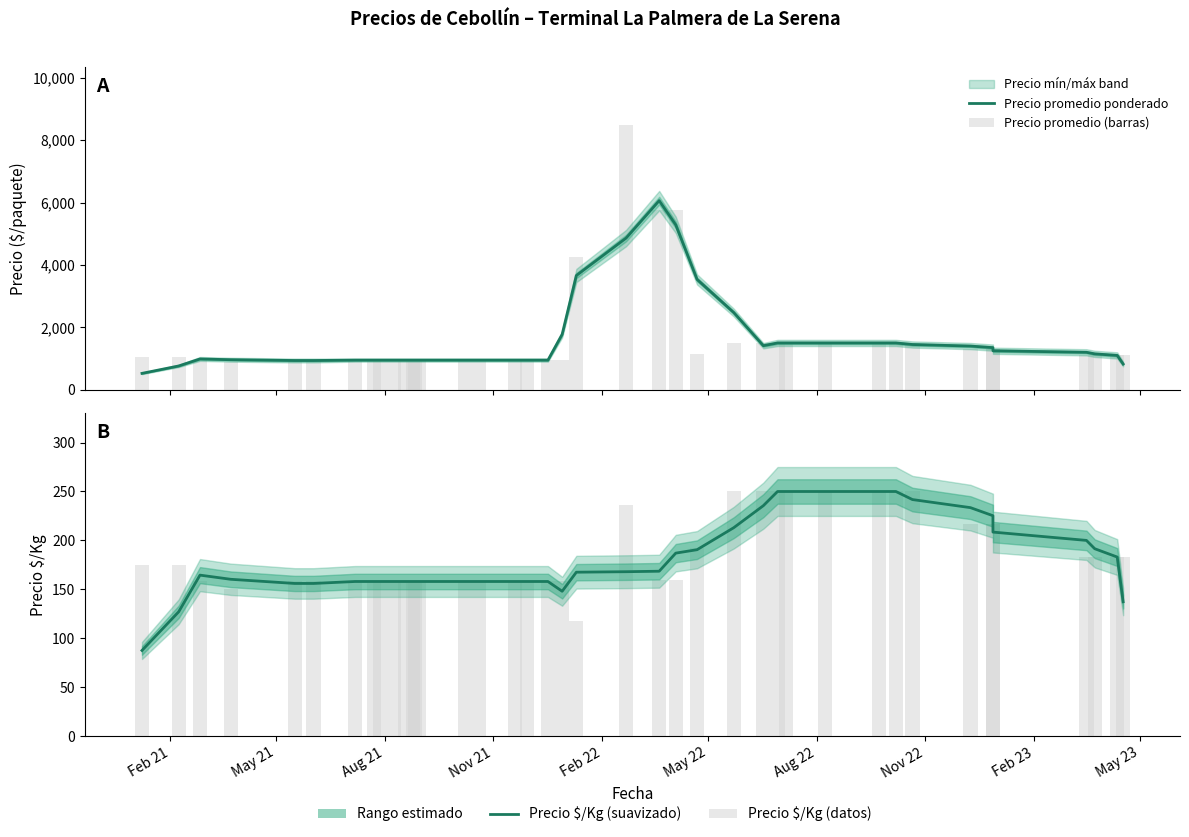

The value of Precio promedio ponderado at 11 is 261.9. True or false?

False